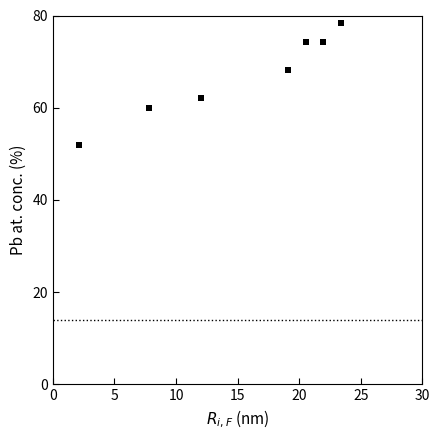

What Y value in the scatter plot is closest to 66?

68.2